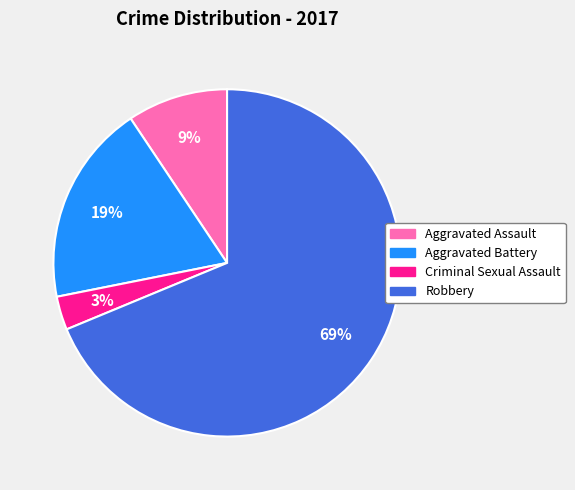

Is Robbery the majority of the pie?

Yes